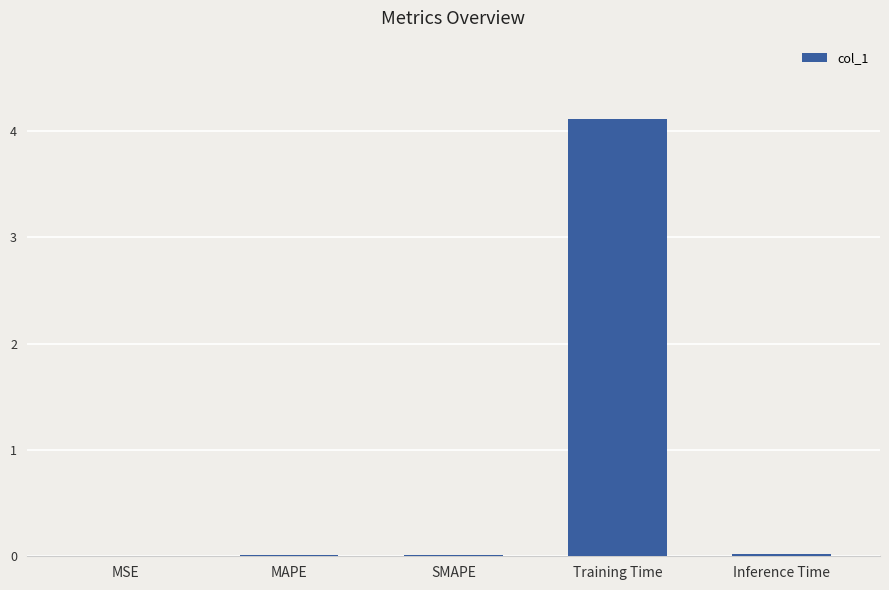

At which category does the chart reach its peak across all series?

Training Time